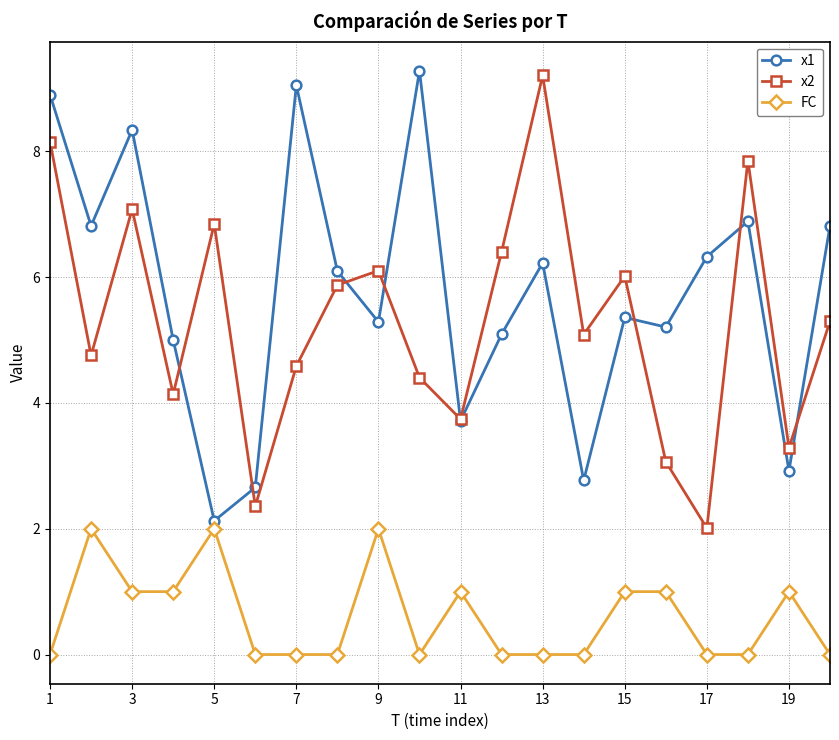

True or false: FC and x1 intersect in this chart.

False